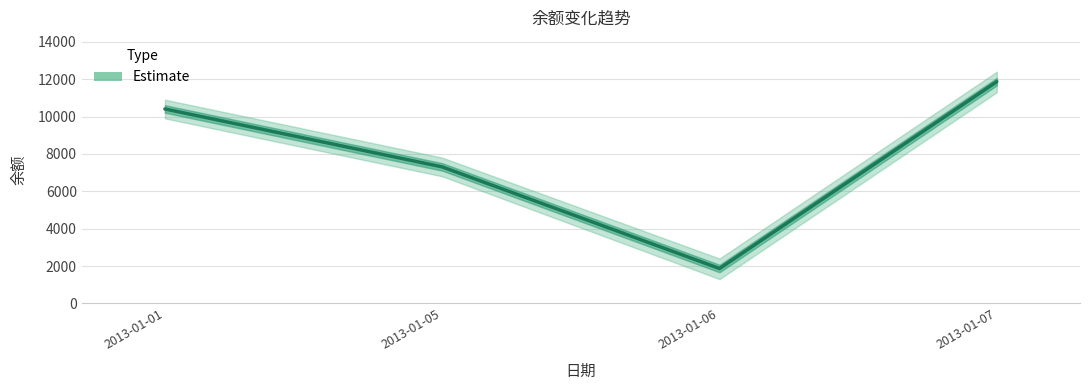

What is the difference between the values at 2013-01-07 and 2013-01-05?

4562.1